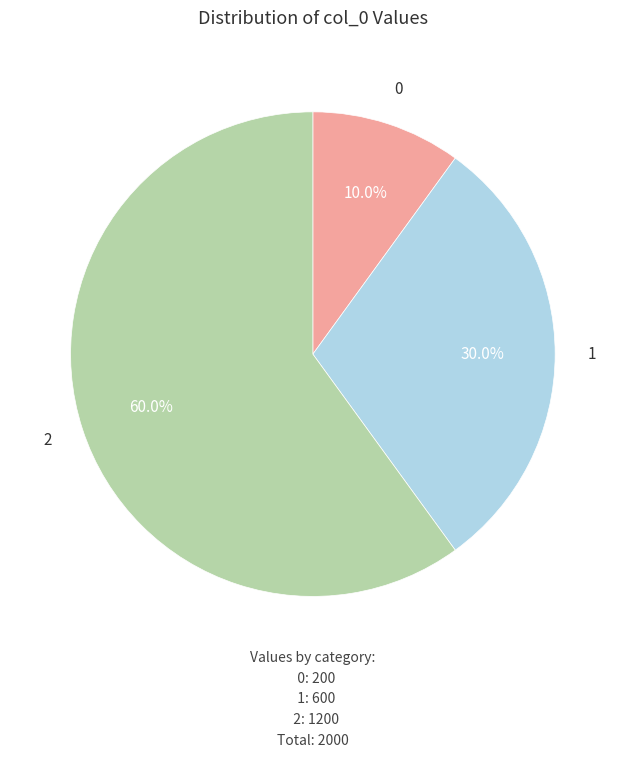

Count the number of slices in the pie.

3